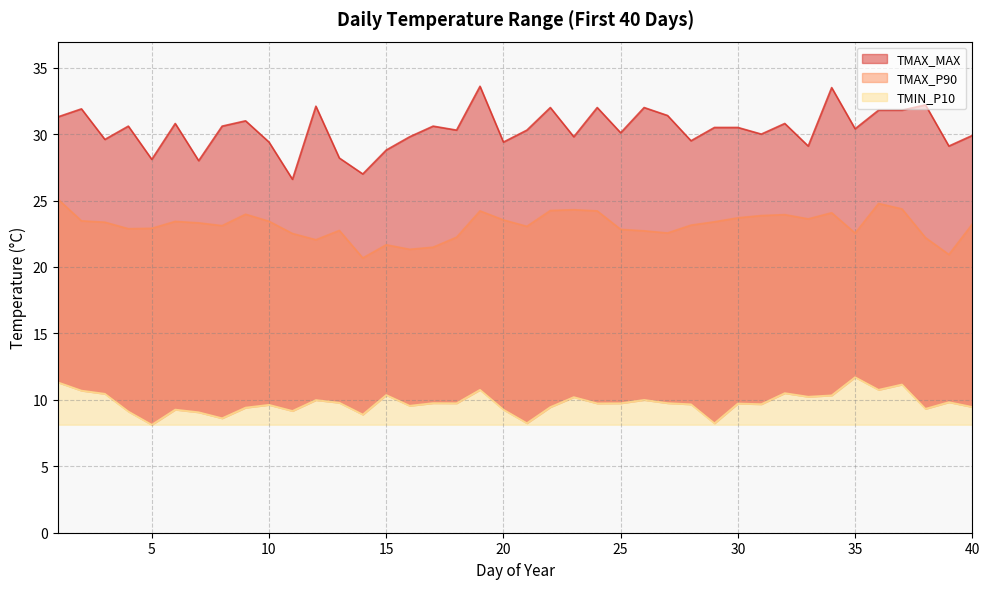

What is the minimum value for TMAX_P90?

20.7